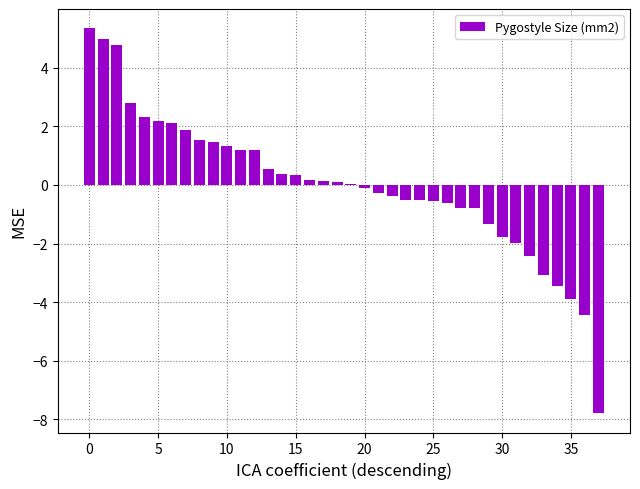

Count the number of data series in this chart.

1